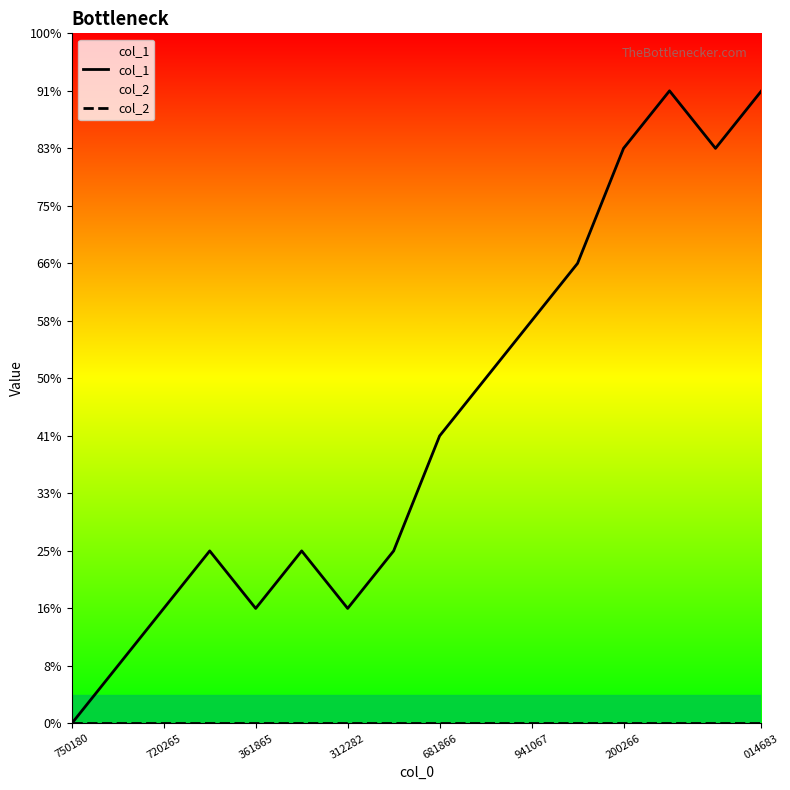

Does the chart have visible grid lines?

No